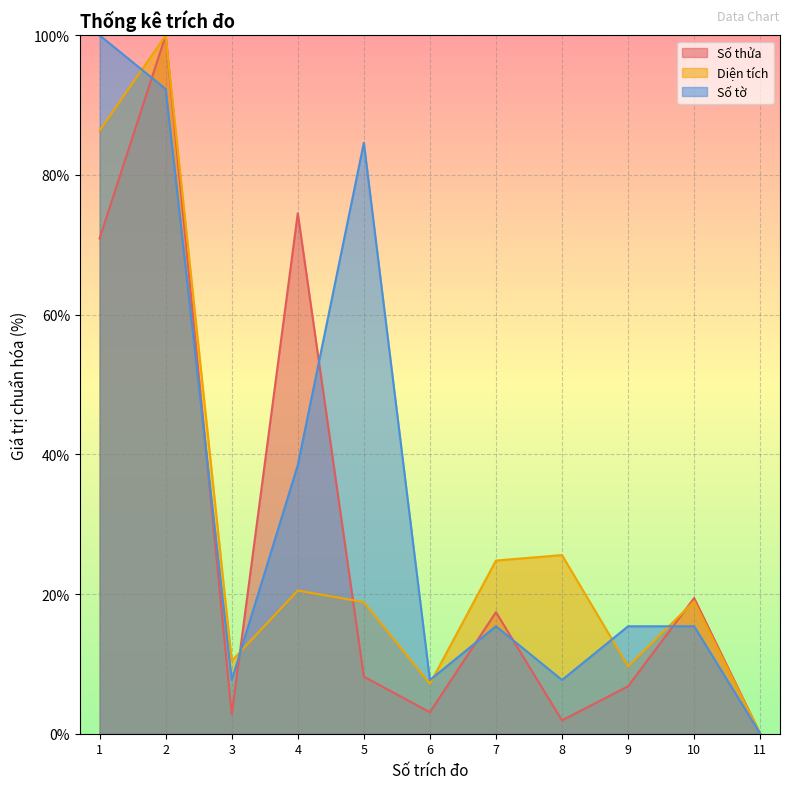

At how many categories does at least one series exceed 12?

8